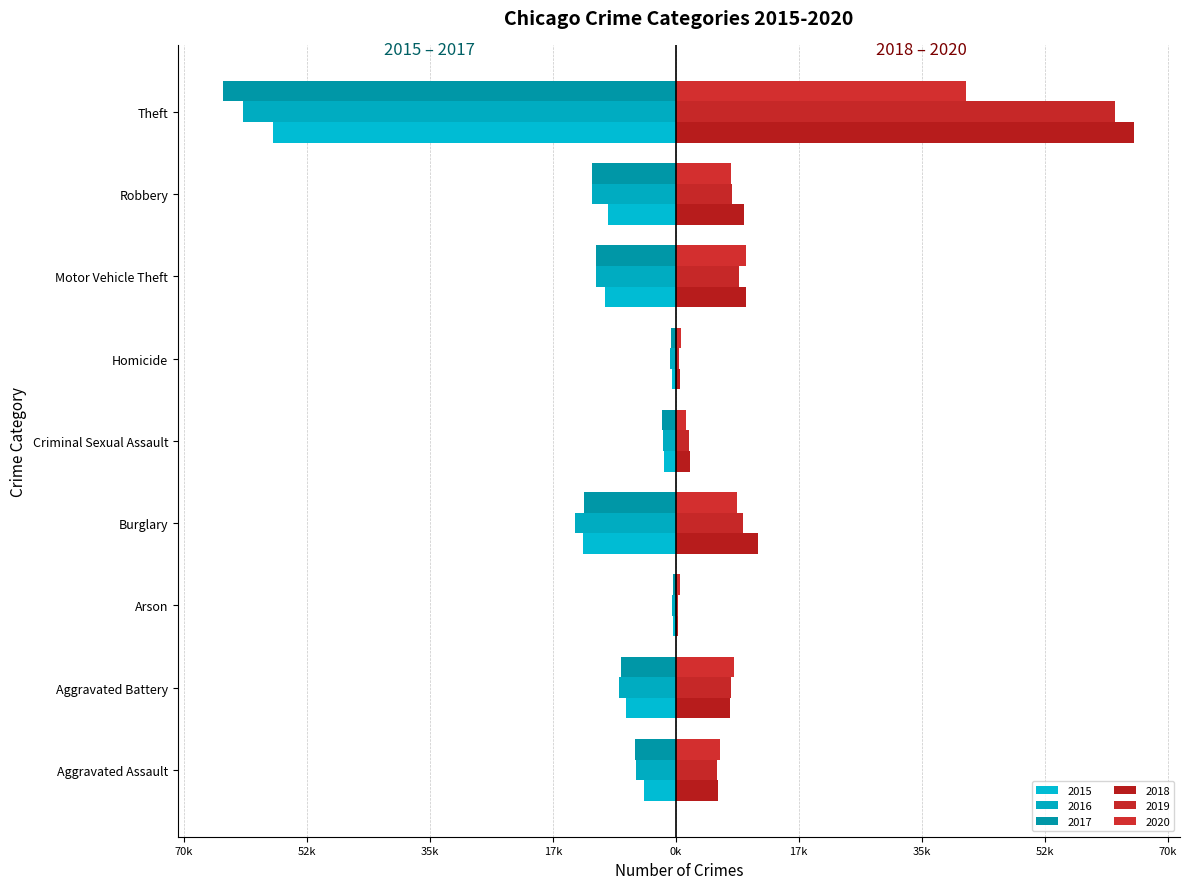

Count the number of data series in this chart.

6